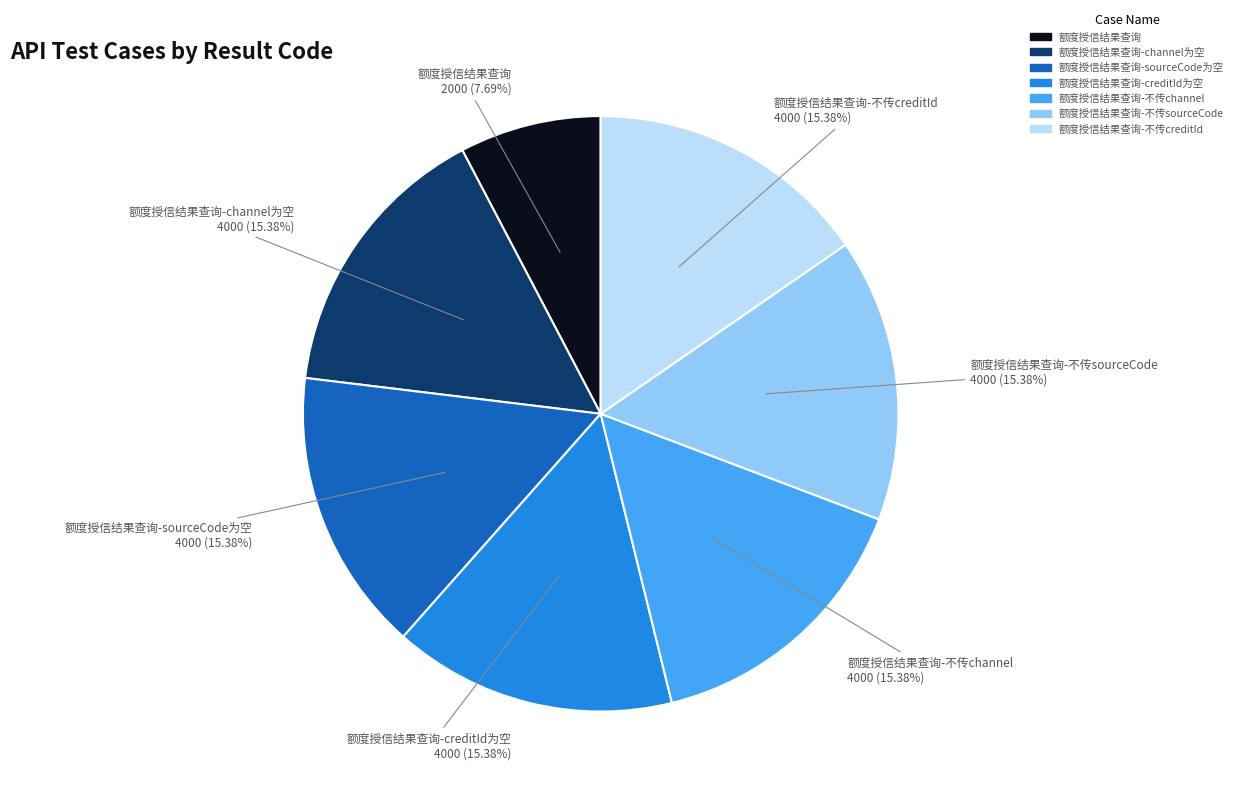

Is there a majority slice in this chart?

No